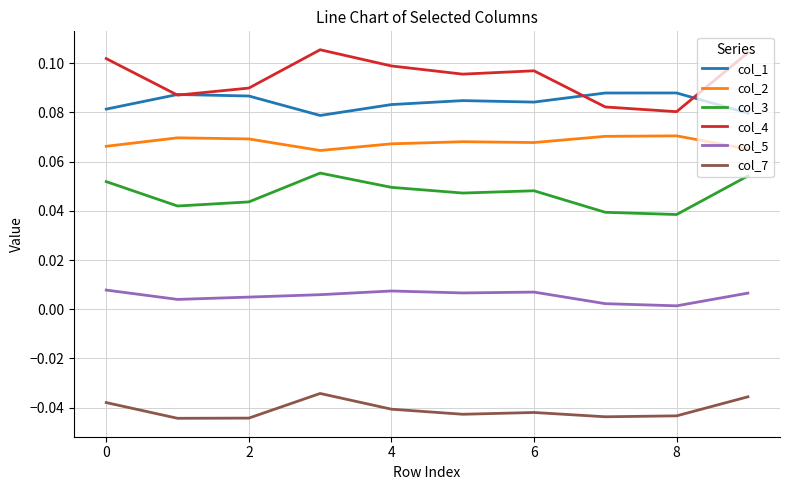

True or false: col_2 and col_3 intersect in this chart.

False